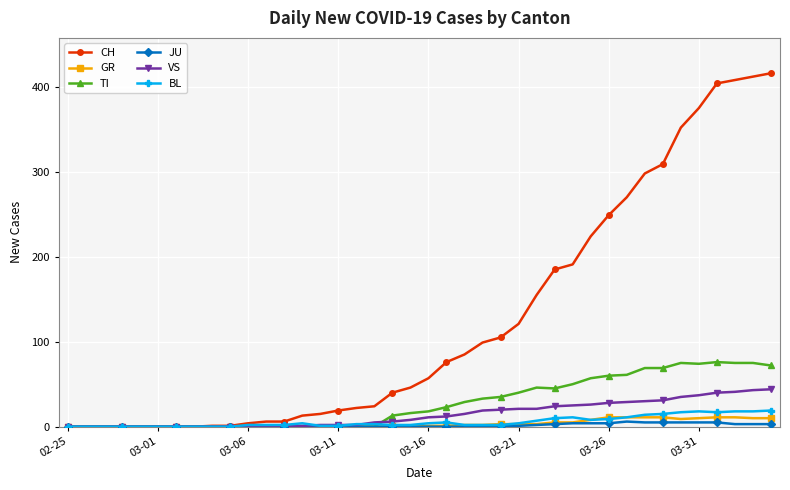

Which series has the widest spread of values?

CH